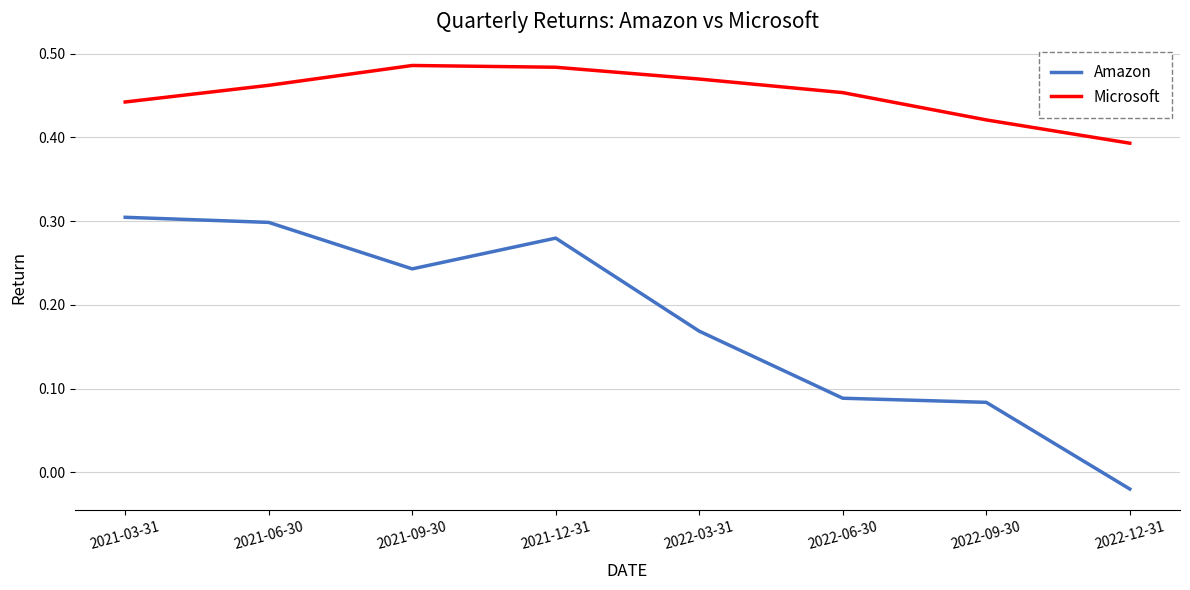

Rank the series by their average value, from highest to lowest.

Microsoft, Amazon